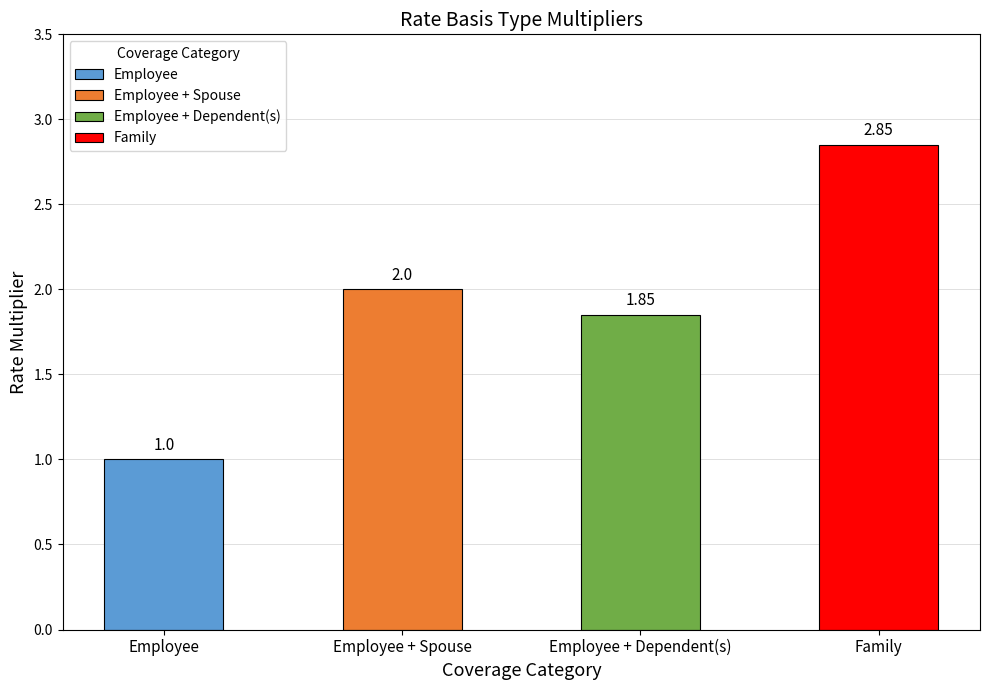

What is the minimum value shown in the chart?

1.0